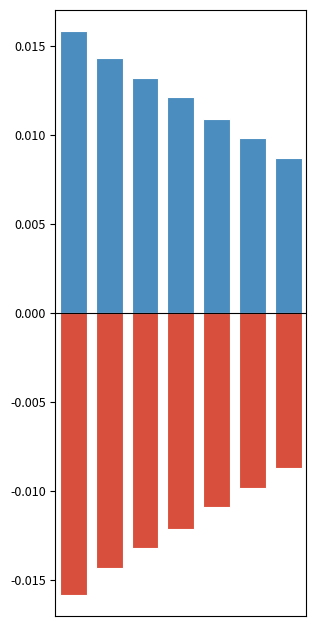

Count the number of data series in this chart.

2